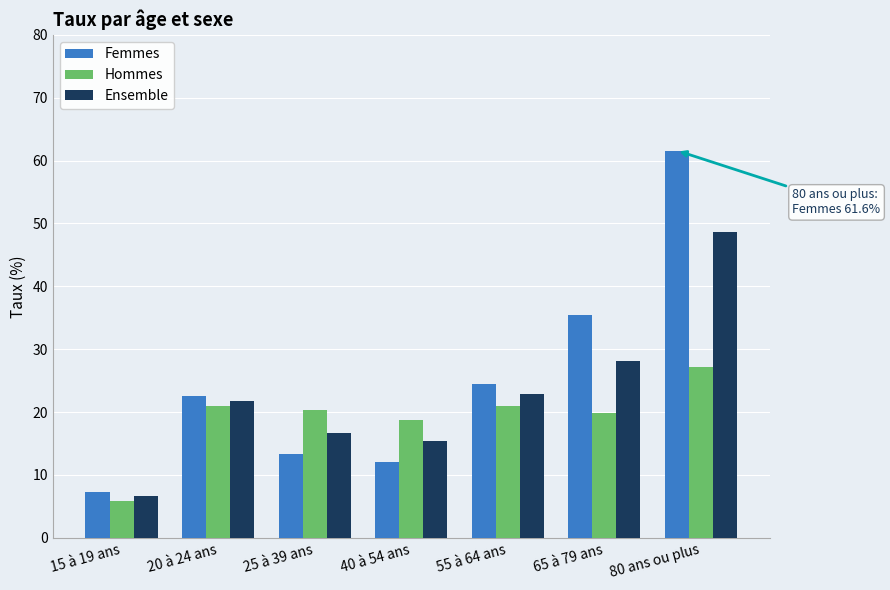

How many data points does each series have?

7